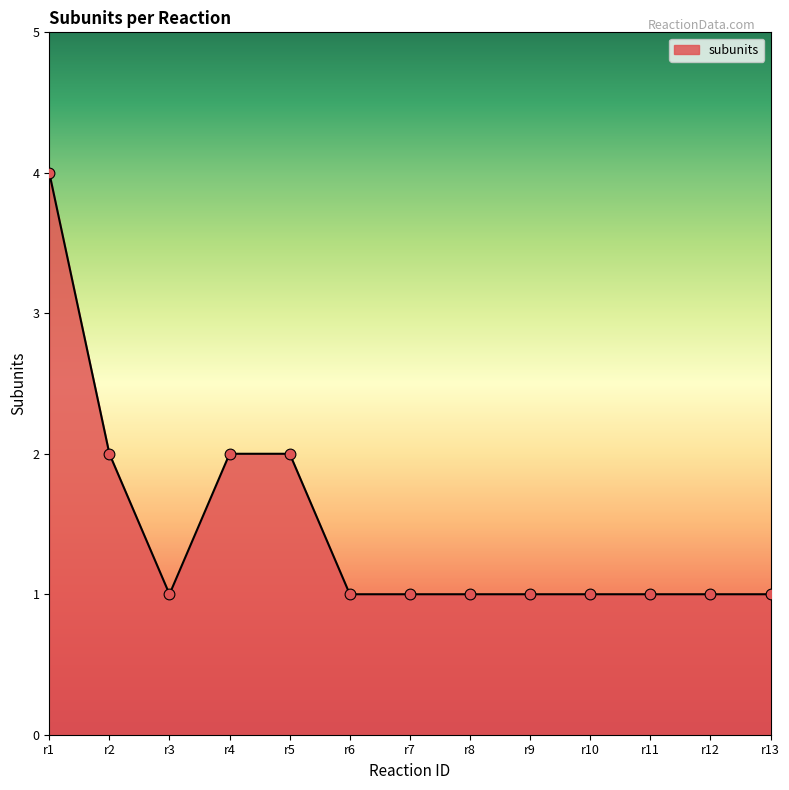

Which has a higher value, r1 or r3?

r1